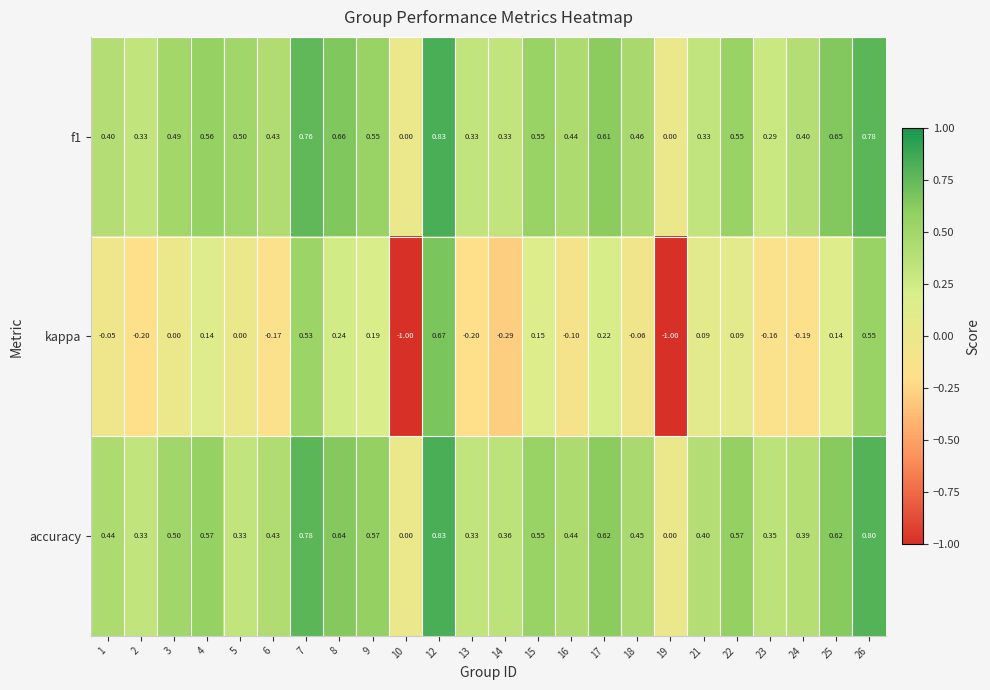

Which series has the largest total across all categories?

accuracy